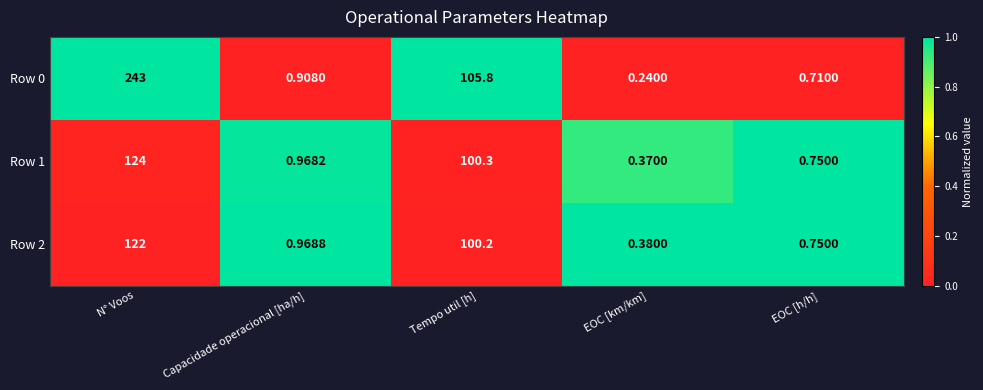

Between EOC [km/km] and EOC [h/h], which series saw the biggest shift?

Row 0